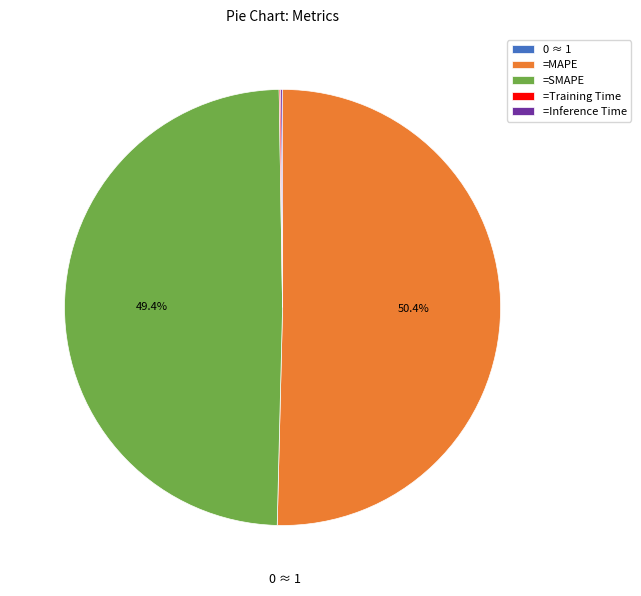

What percentage is NOT represented by =SMAPE?

50.6%